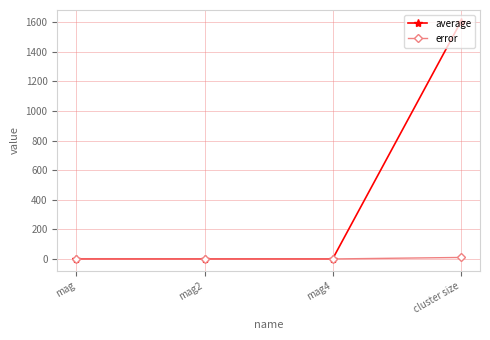

Rank the series by their average value, from highest to lowest.

average, error